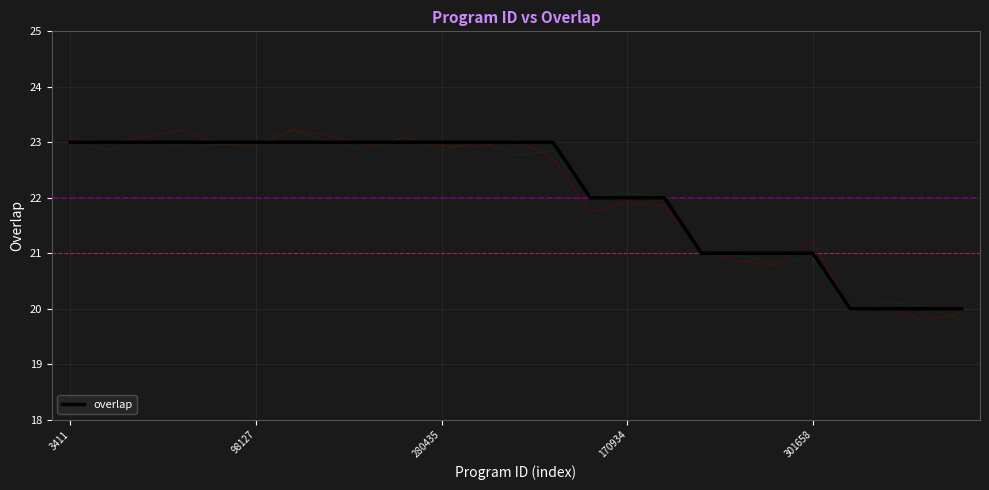

What is the difference between the values at 19 and 13?

2